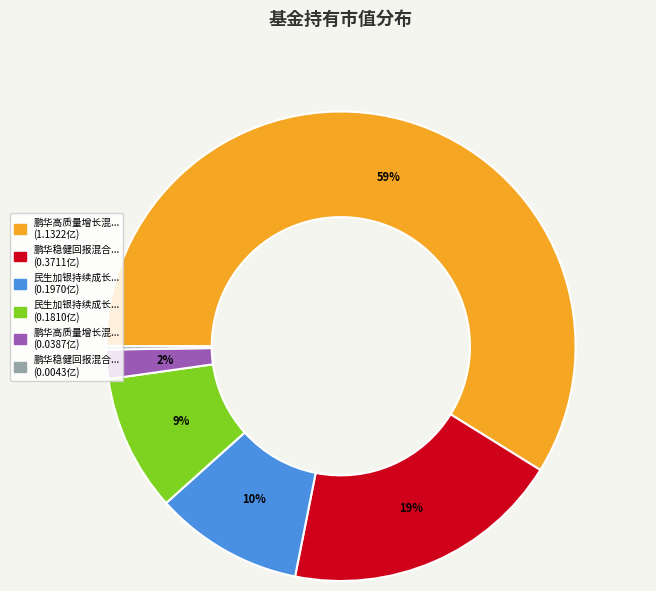

Does any single category account for the majority?

Yes